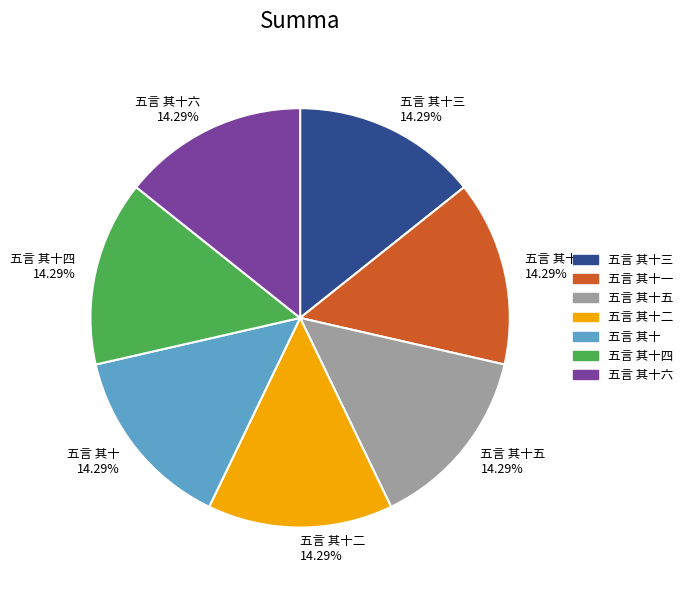

What percentage do 五言 其十一 and 五言 其十六 together represent?

28.6%